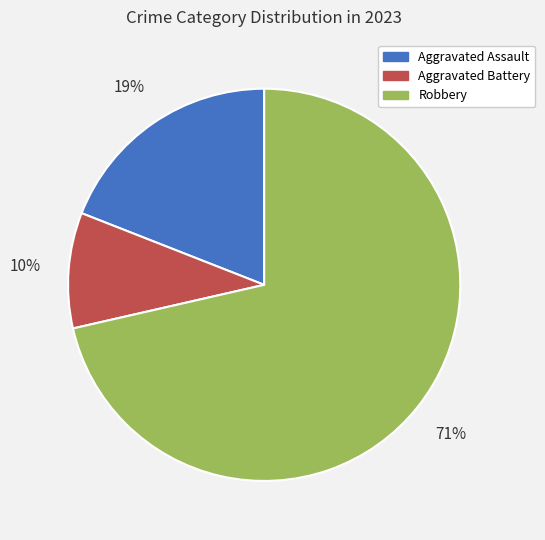

Is there any slice that represents more than half of the pie?

Yes